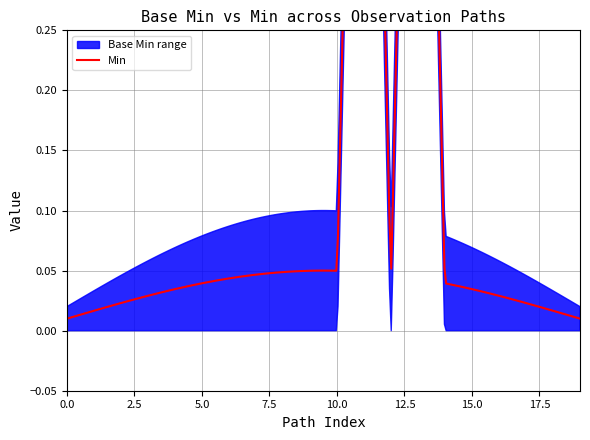

The value of Base Min at 0 is 0. True or false?

True